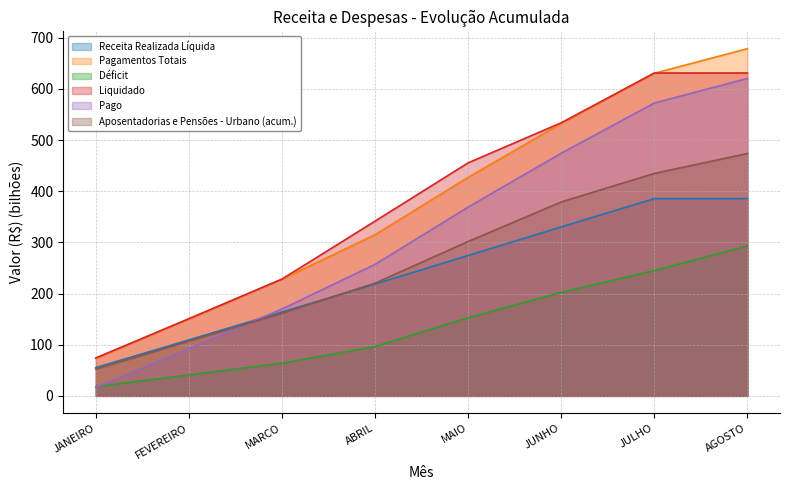

How many categories are shown in the chart?

8